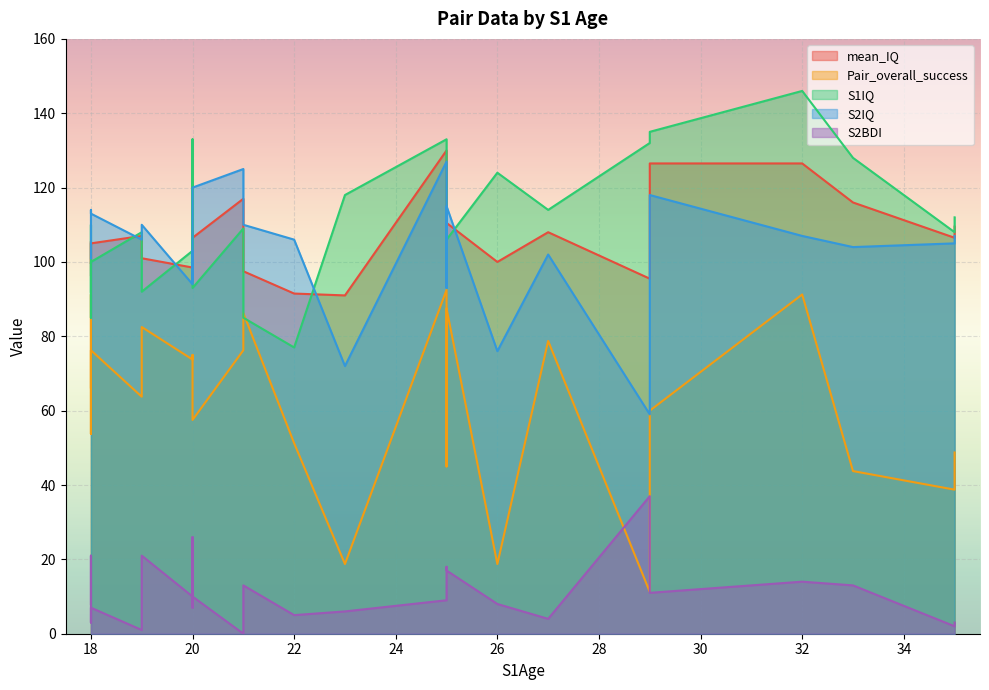

How many data points in S2BDI are less than 10?

13